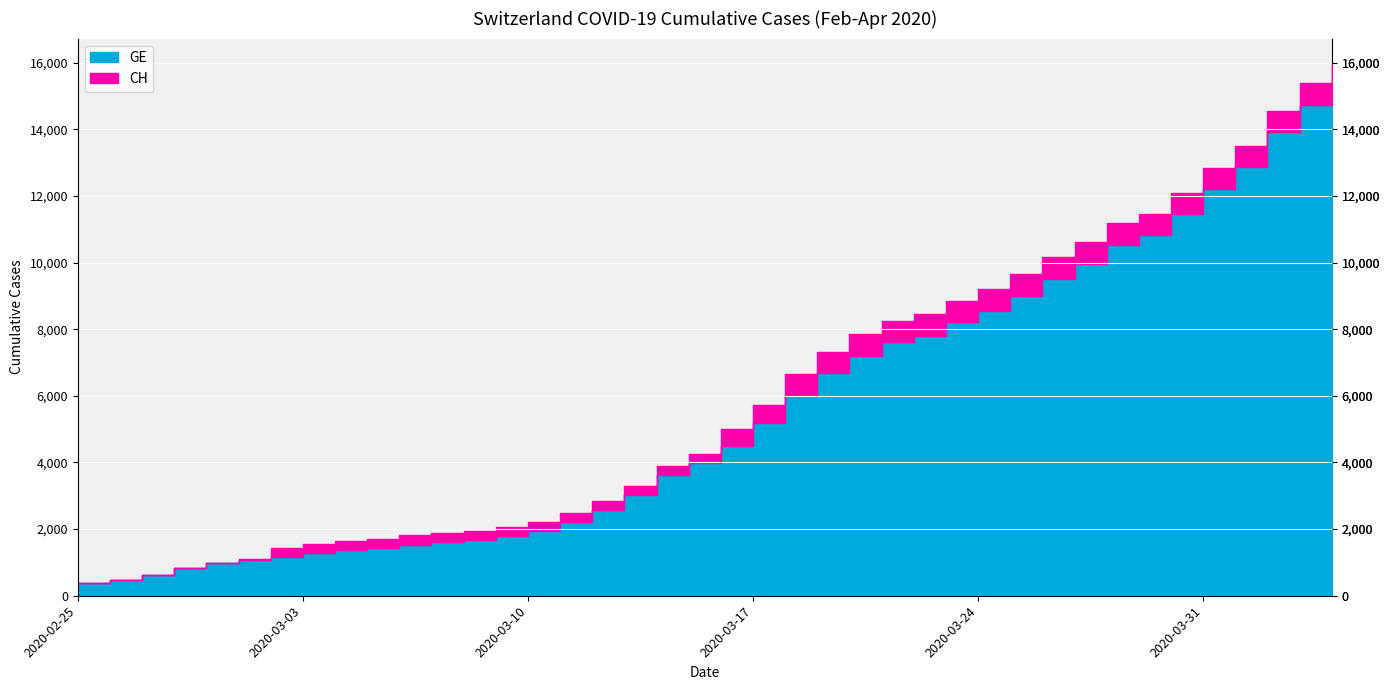

What are all the series names shown in the legend?

GE, CH